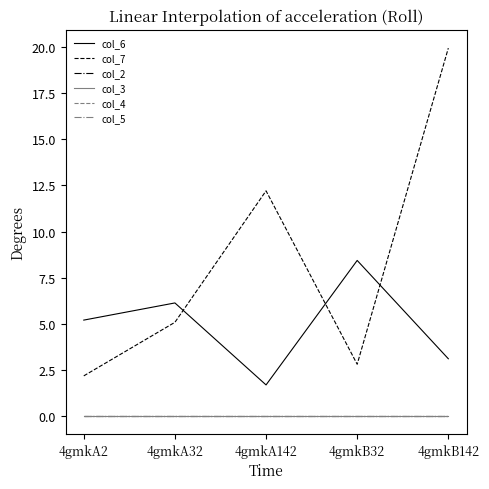

Which series has the largest total across all categories?

col_7